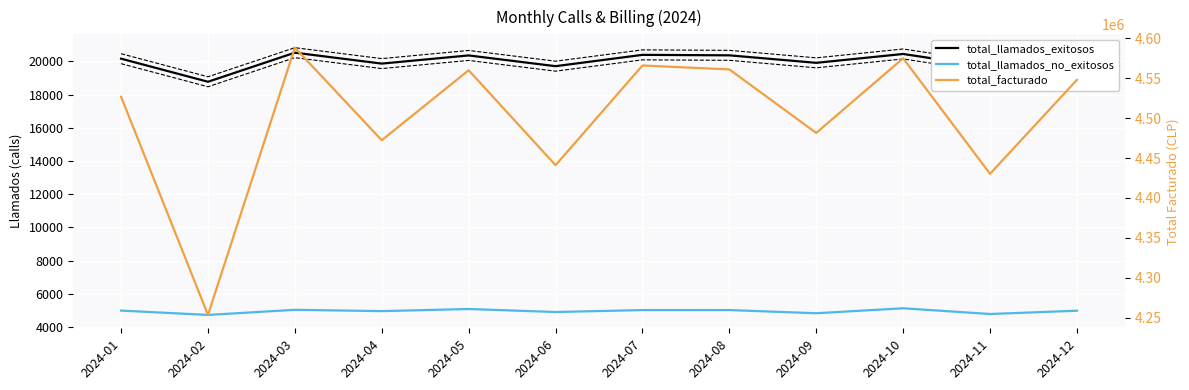

True or false: total_llamados_no_exitosos and total_facturado cross at least once.

False